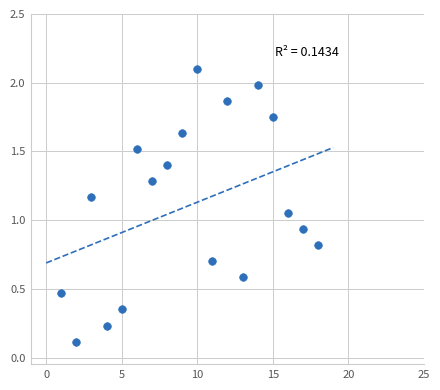

What is the range of Y values (max minus min)?

2.0